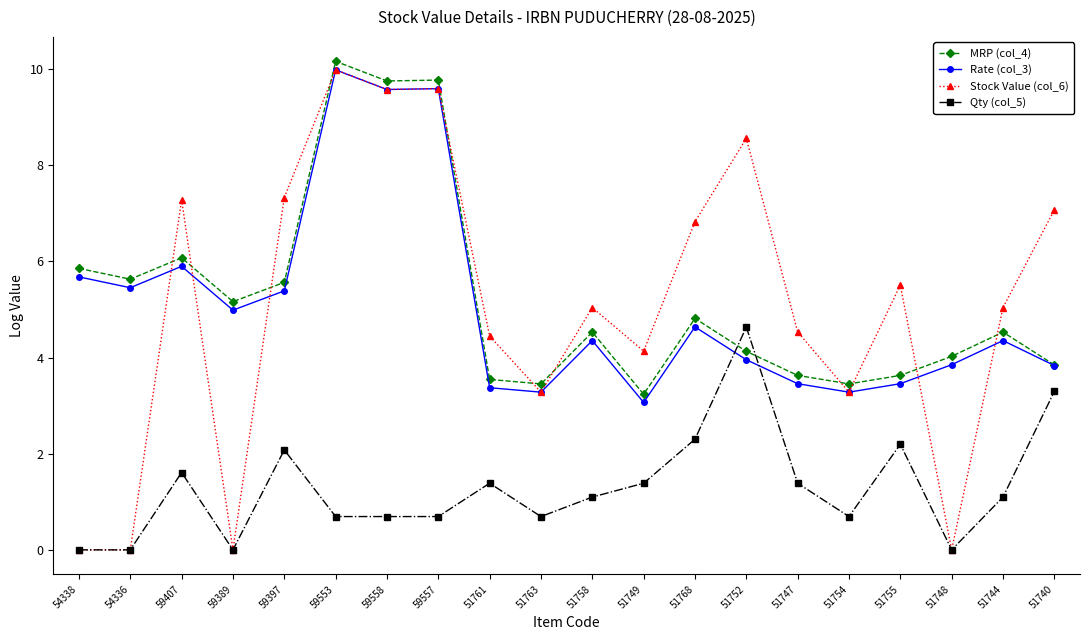

What is the total value across all series at 59553?

30.8